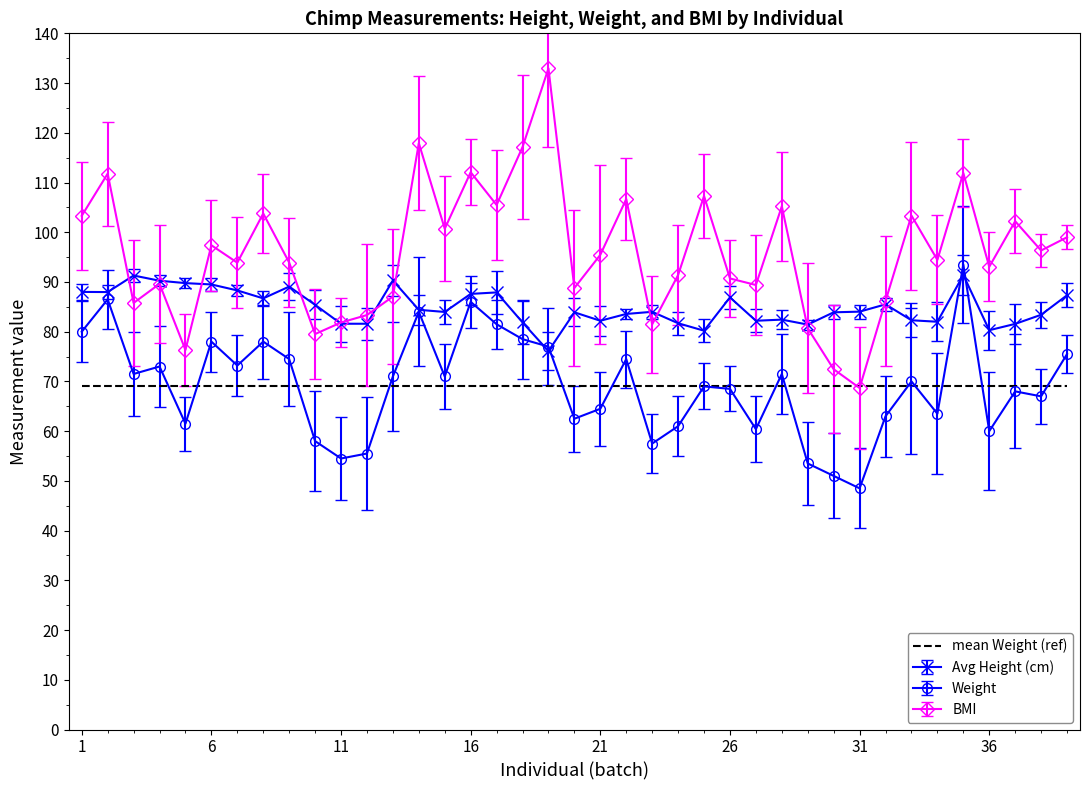

Rank the series by their maximum value, from highest to lowest.

BMI, Weight, Avg Height (cm), mean Weight (ref)